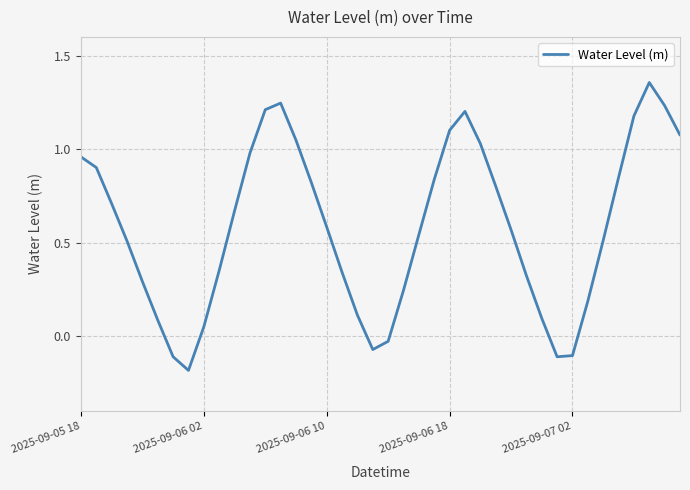

What is the difference between the maximum and minimum values?

1.5